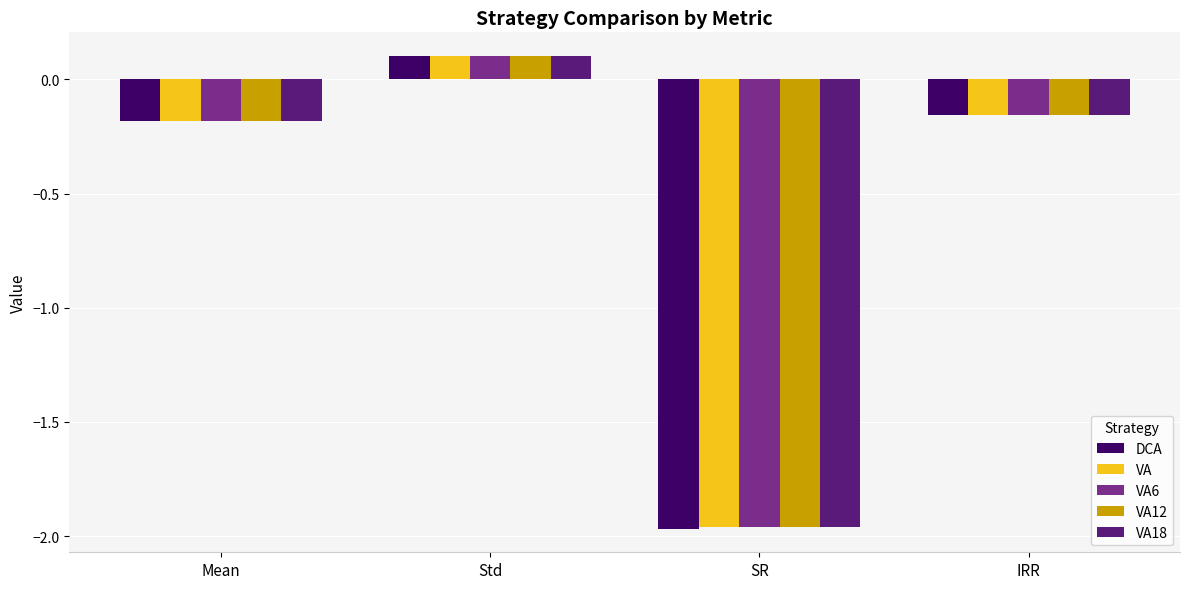

The value of DCA at Mean is -0.1. True or false?

False